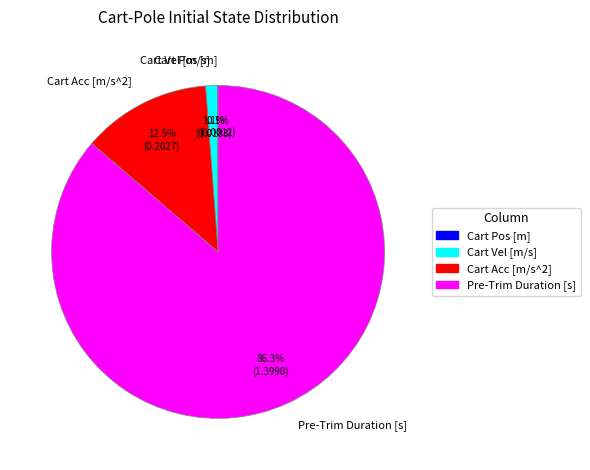

Is there a majority slice in this chart?

Yes